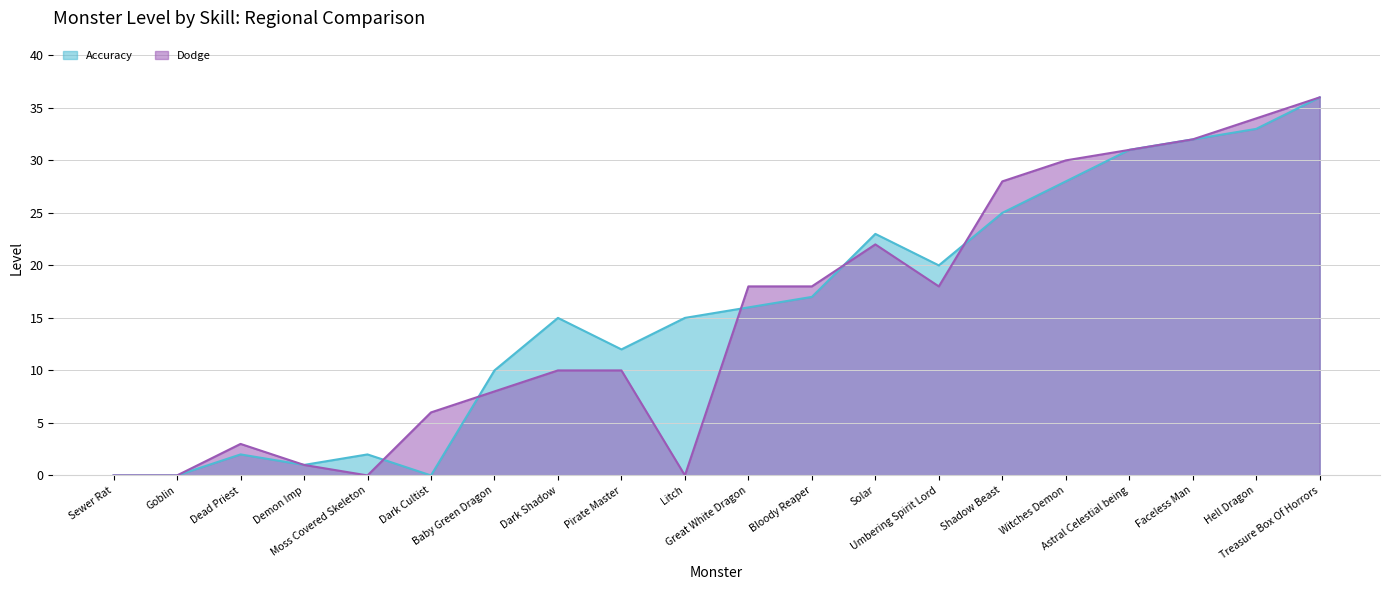

Reading right to left, list all the values displayed in this chart.

Accuracy: 36	33	32	31	28	25	20	23	17	16	15	12	15	10	0	2	1	2	0	0
Dodge: 36	34	32	31	30	28	18	22	18	18	0	10	10	8	6	0	1	3	0	0